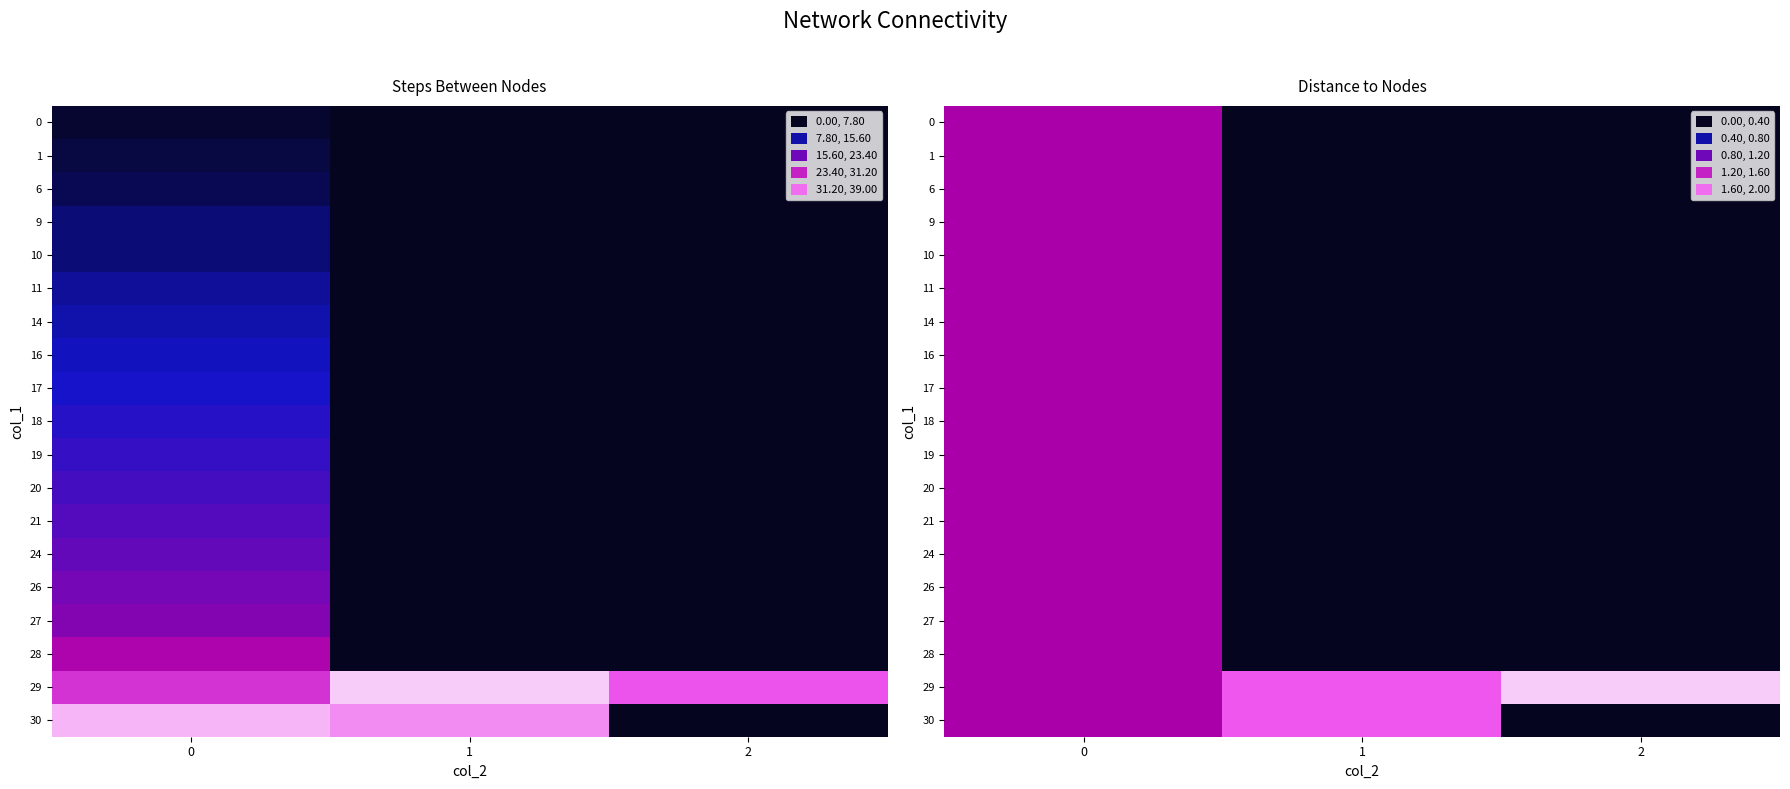

Is the value of 30 at 1 greater than the value of 1 at 2?

Yes